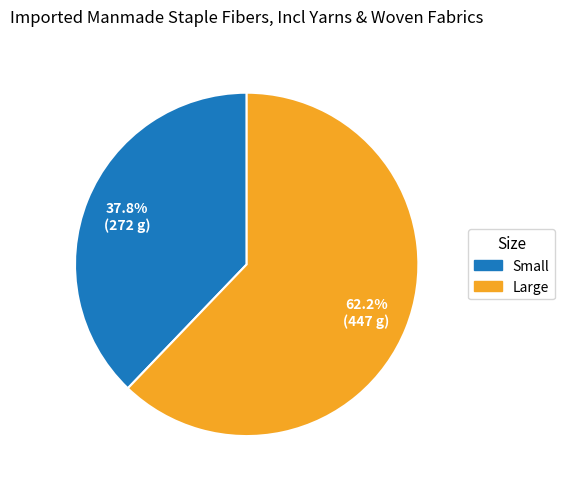

Is Large the majority of the pie?

Yes